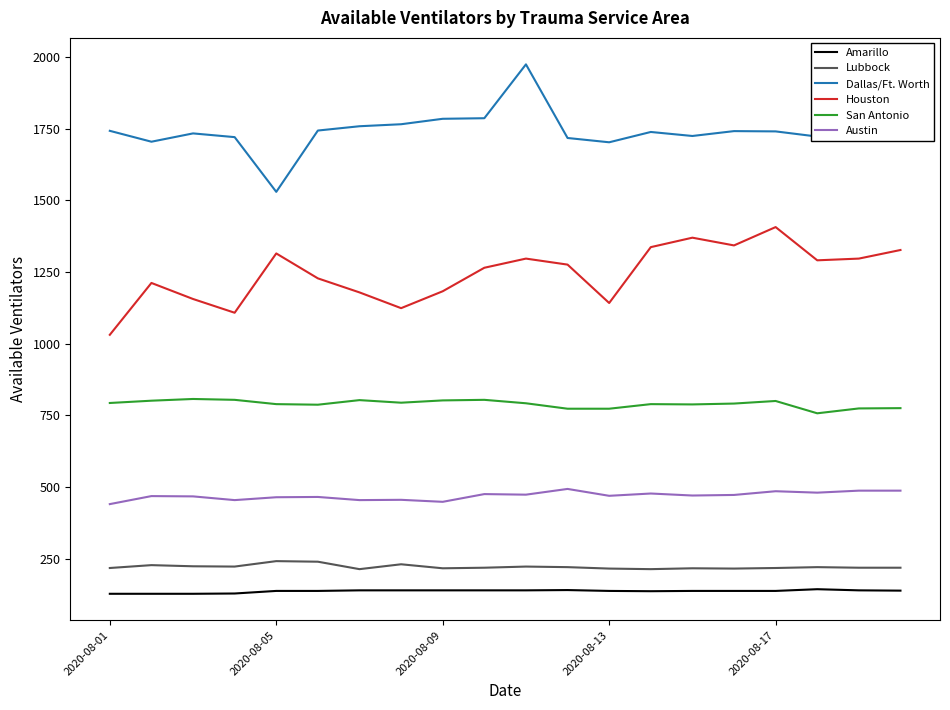

List the series in order of their peak value, lowest first.

Amarillo, Lubbock, Austin, San Antonio, Houston, Dallas/Ft. Worth